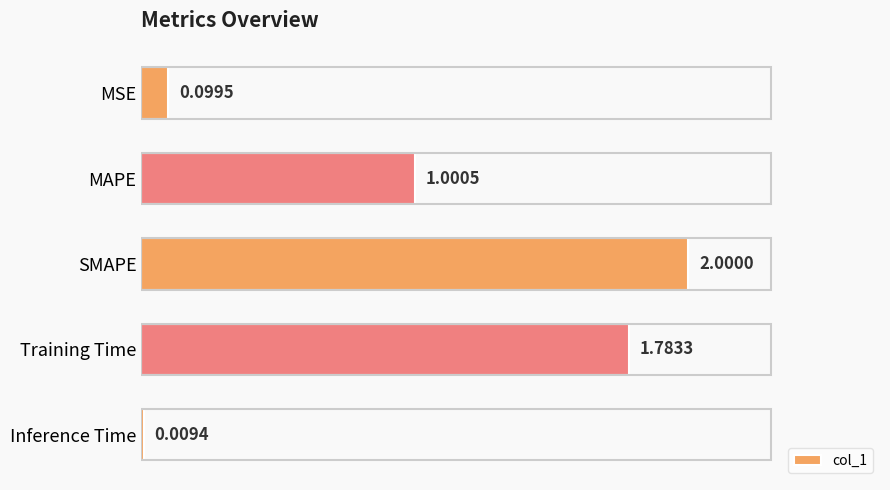

How many data points are above 1?

3